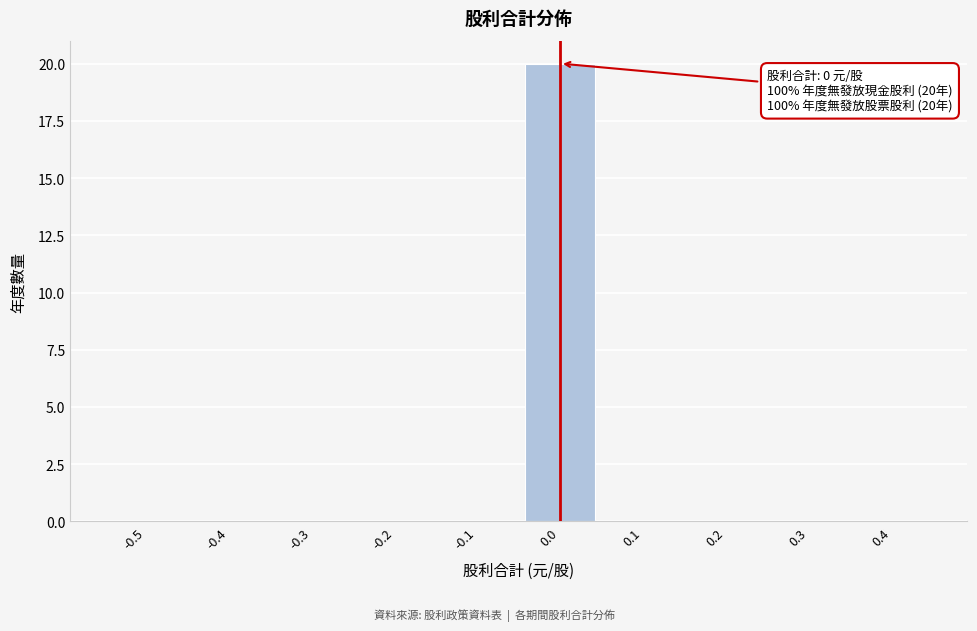

Reading left to right, extract all data points from this chart.

-0.5=0	-0.4=0	-0.3=0	-0.2=0	-0.1=0	0.0=20	0.1=0	0.2=0	0.3=0	0.4=0